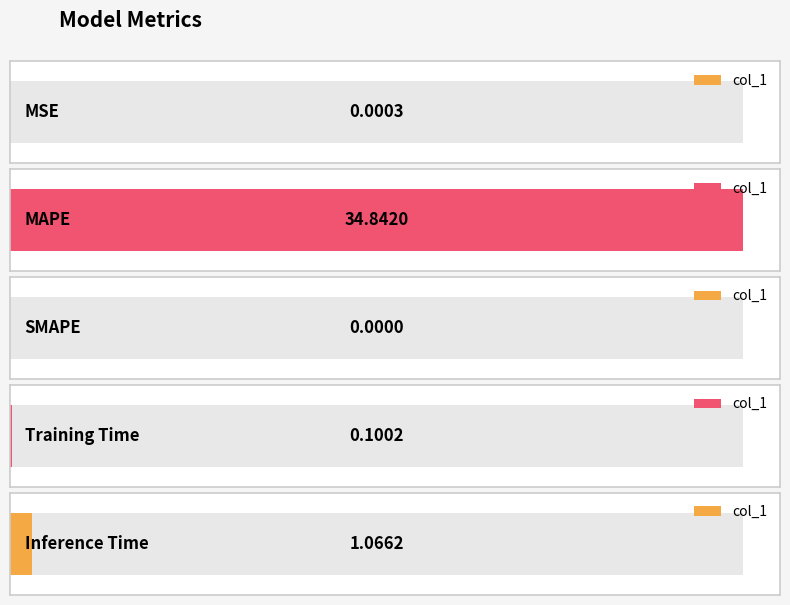

The chart shows a value of 0.0 at SMAPE. True or false?

True